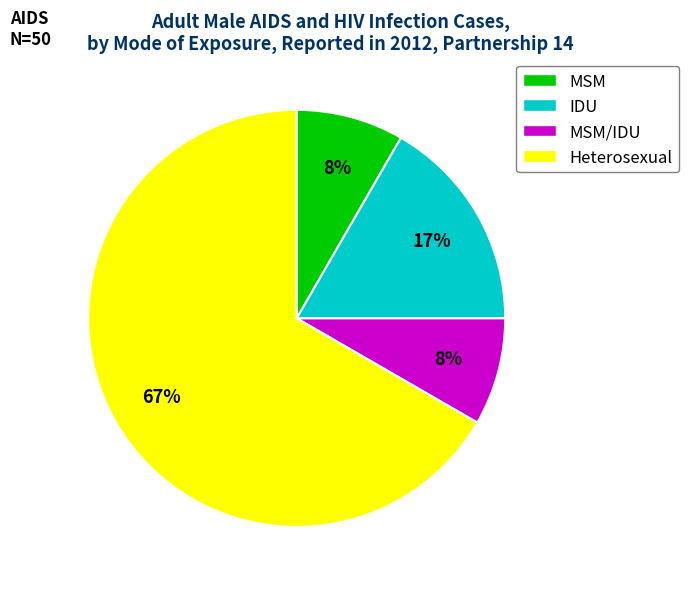

To the nearest percent, what portion does MSM represent?

8%